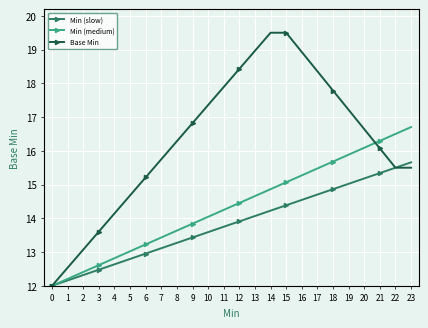

What is the minimum value for Base Min?

12.0